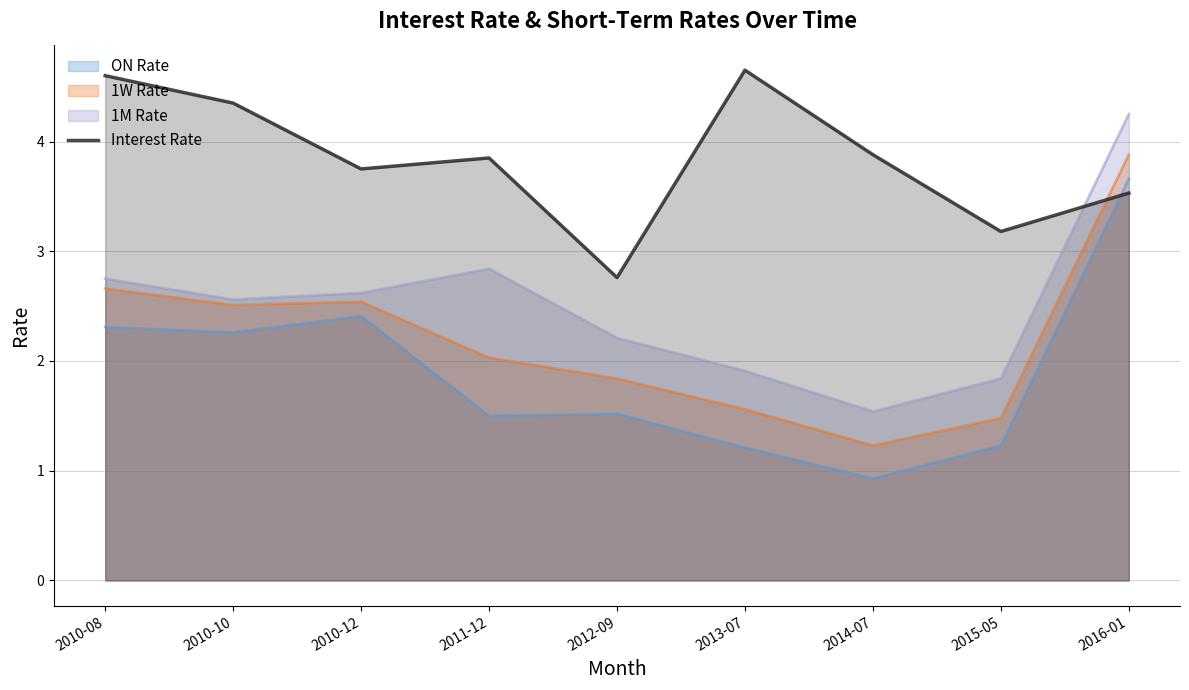

The 1W Rate series shows 3.1 at 2012-09. True or false?

False